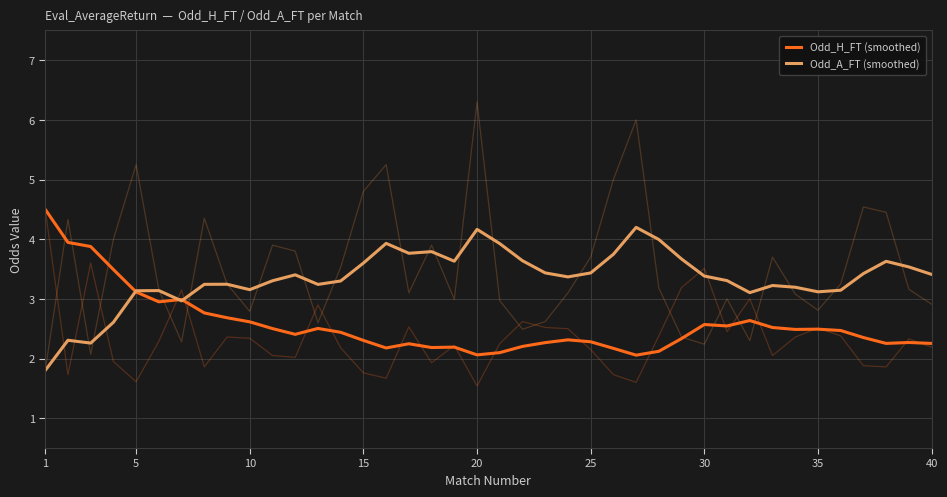

Which series ends up on top after the final intersection of Odd_A_FT (smoothed) and Odd_H_FT (smoothed)?

Odd_A_FT (smoothed)